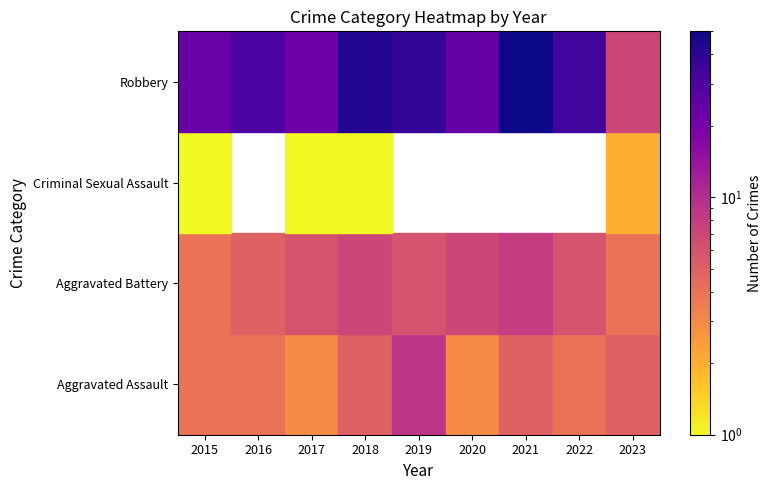

At which label does Robbery first exceed 31?

2018